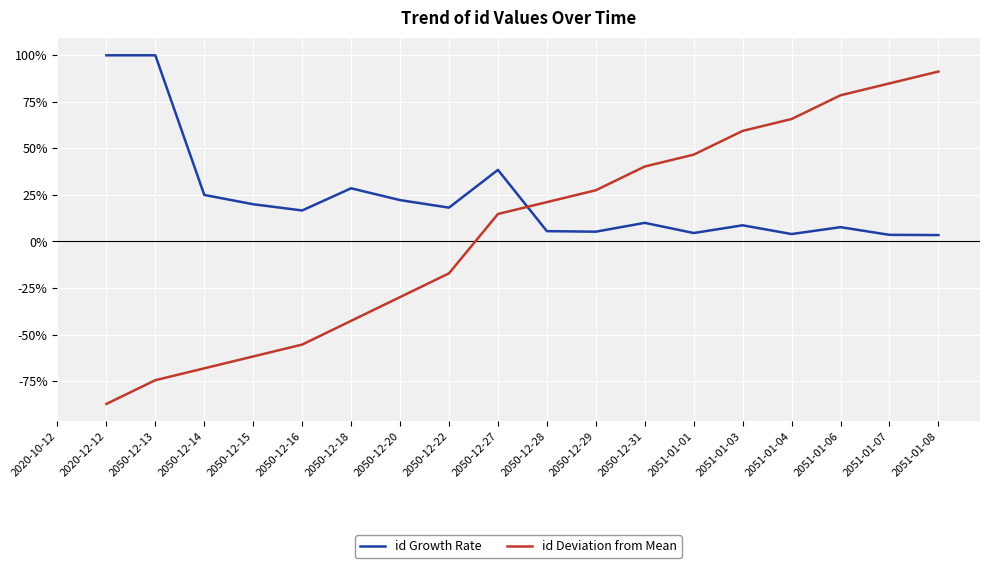

Which category has the highest value across all series?

2020-12-12